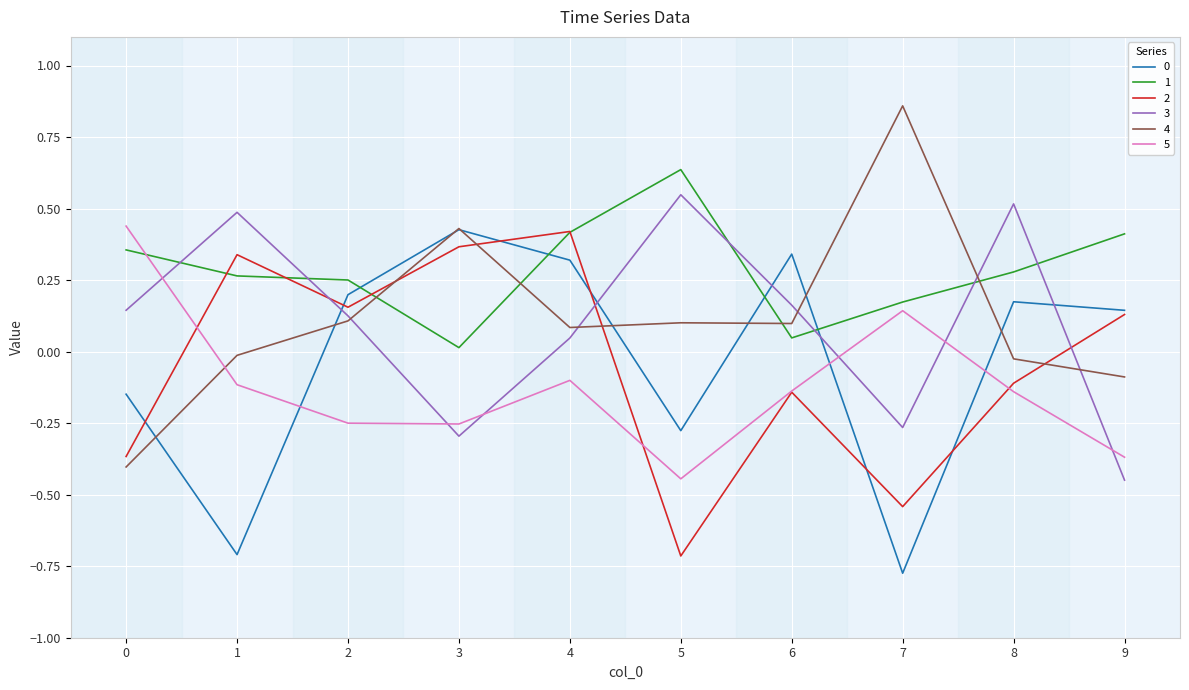

Which series has the largest range (max minus min)?

4